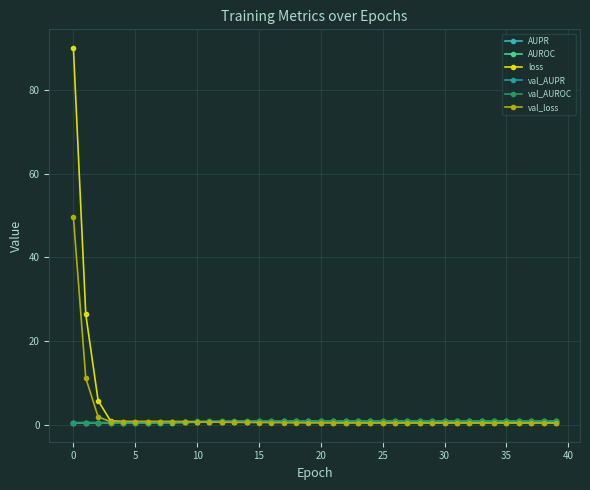

Reading right to left, what are all the values shown in this chart?

AUPR: 0.9	0.9	0.9	0.9	0.9	0.9	0.9	0.9	0.9	0.9	0.9	0.9	0.9	0.9	0.9	0.9	0.9	0.9	0.9	0.9	0.9	0.9	0.8	0.8	0.8	0.8	0.8	0.8	0.7	0.7	0.6	0.5	0.5	0.5	0.5	0.5	0.5	0.5	0.5	0.5
AUROC: 0.9	0.9	0.9	0.9	0.9	0.9	0.9	0.9	0.9	0.9	0.9	0.9	0.9	0.9	0.9	0.9	0.9	0.9	0.9	0.9	0.8	0.8	0.8	0.8	0.8	0.8	0.7	0.7	0.7	0.6	0.6	0.5	0.5	0.5	0.5	0.5	0.5	0.5	0.5	0.5
loss: 0.5	0.5	0.5	0.5	0.5	0.5	0.5	0.5	0.5	0.5	0.5	0.5	0.5	0.5	0.5	0.5	0.5	0.5	0.6	0.6	0.6	0.6	0.6	0.6	0.6	0.7	0.7	0.7	0.7	0.7	0.8	0.8	0.8	0.8	0.8	0.8	1.0	5.8	26.4	90.0
val_AUPR: 0.9	0.9	0.9	0.9	0.9	0.9	0.9	0.9	0.9	0.9	0.9	0.9	0.9	0.9	0.9	0.9	0.9	0.9	0.9	0.9	0.9	0.9	0.9	0.9	0.9	0.9	0.9	0.9	0.9	0.8	0.7	0.6	0.6	0.6	0.5	0.5	0.5	0.5	0.5	0.5
val_AUROC: 0.9	0.9	0.9	0.9	0.9	0.9	0.9	0.9	0.9	0.9	0.9	0.9	0.9	0.9	0.9	0.9	0.9	0.9	0.9	0.9	0.9	0.9	0.9	0.9	0.9	0.9	0.9	0.9	0.8	0.8	0.7	0.6	0.6	0.6	0.5	0.5	0.5	0.5	0.5	0.5
val_loss: 0.5	0.5	0.5	0.5	0.5	0.5	0.5	0.5	0.5	0.5	0.5	0.5	0.5	0.5	0.5	0.5	0.5	0.5	0.5	0.5	0.5	0.5	0.5	0.6	0.6	0.6	0.6	0.6	0.7	0.7	0.8	0.8	0.8	0.8	0.8	0.8	0.8	1.9	11.2	49.6